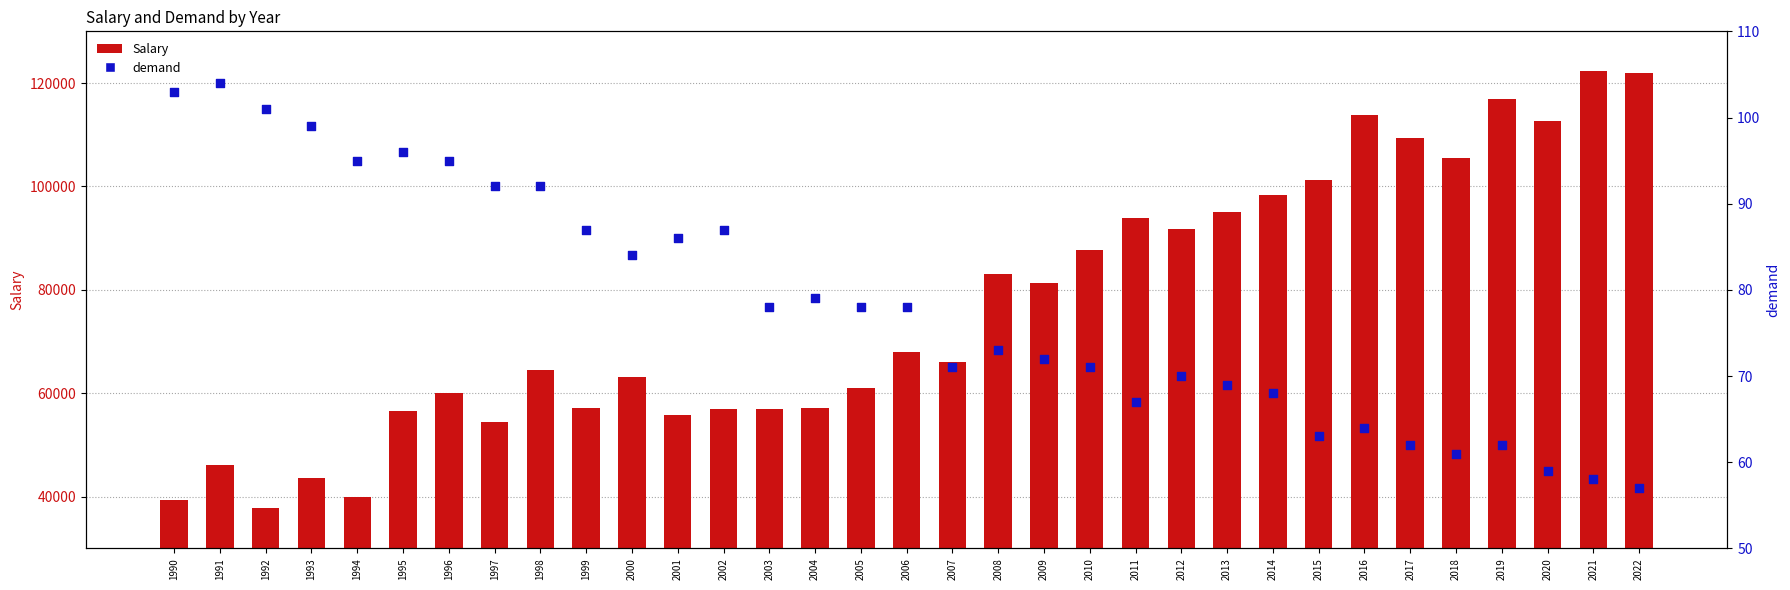

Which series reaches the maximum Y coordinate?

Salary